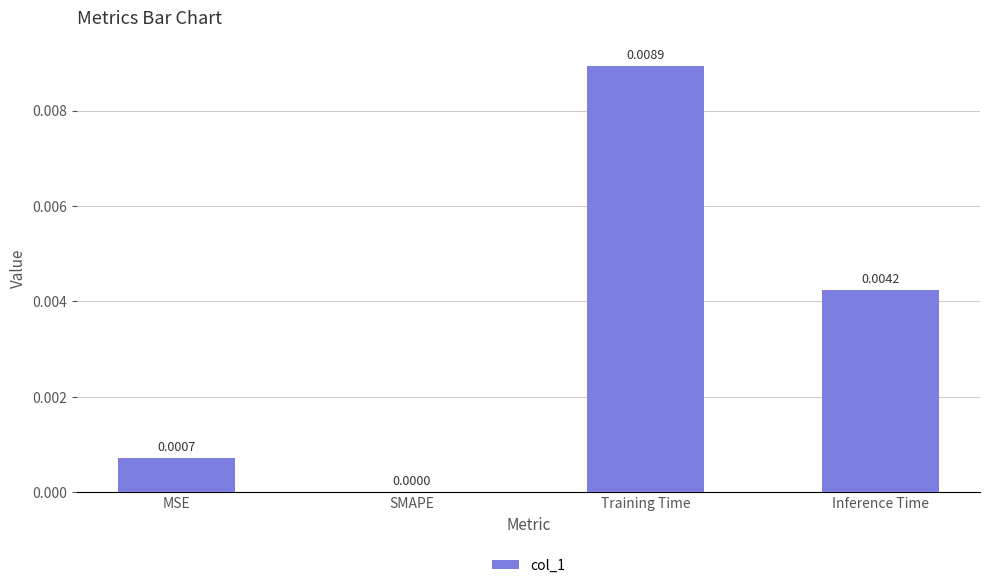

Which label corresponds to the largest value in the chart?

Training Time